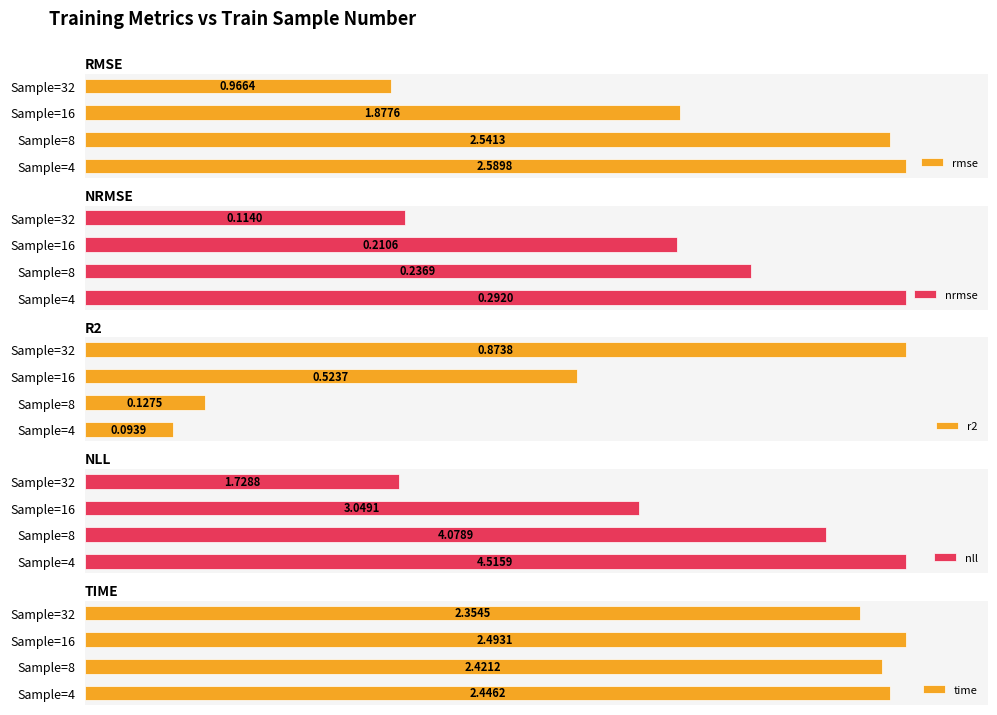

How many bars are there in total?

20